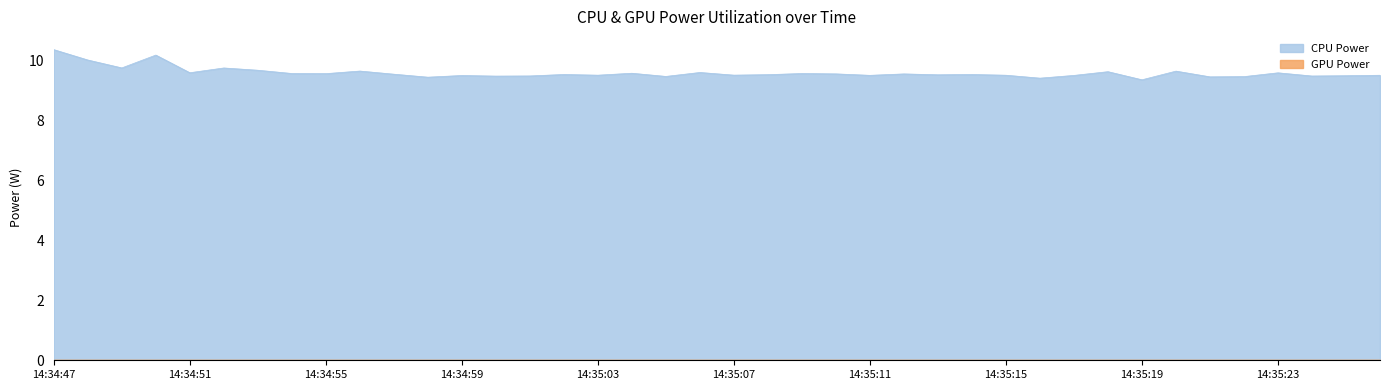

True or false: the data shows 3.0 at 14:35:09.

False